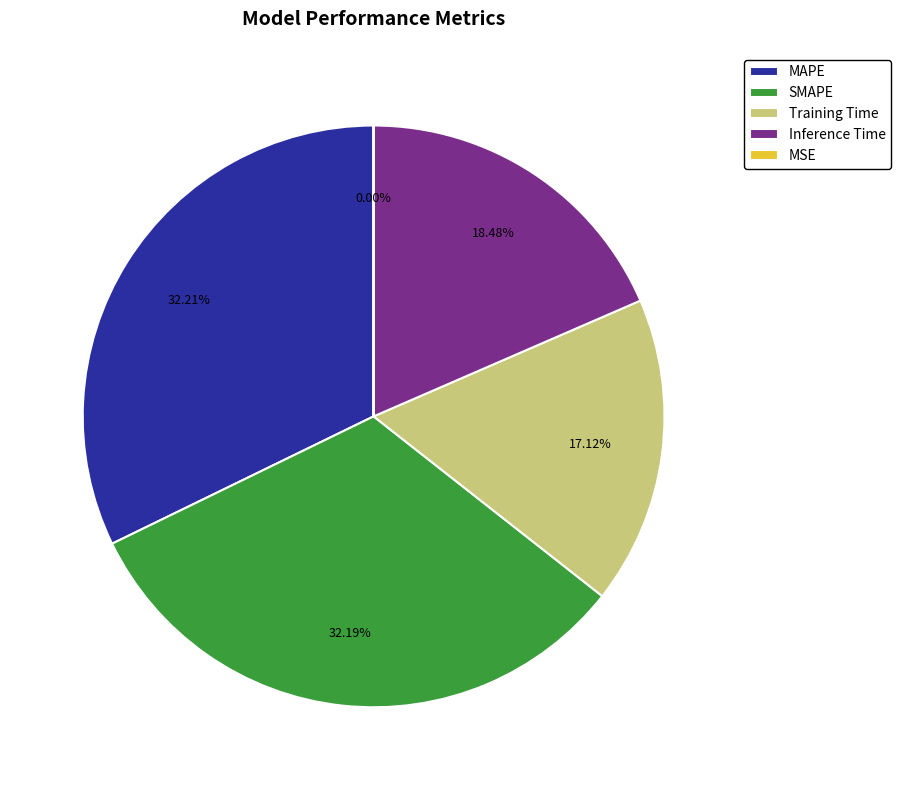

Between SMAPE and Inference Time, which is larger?

SMAPE